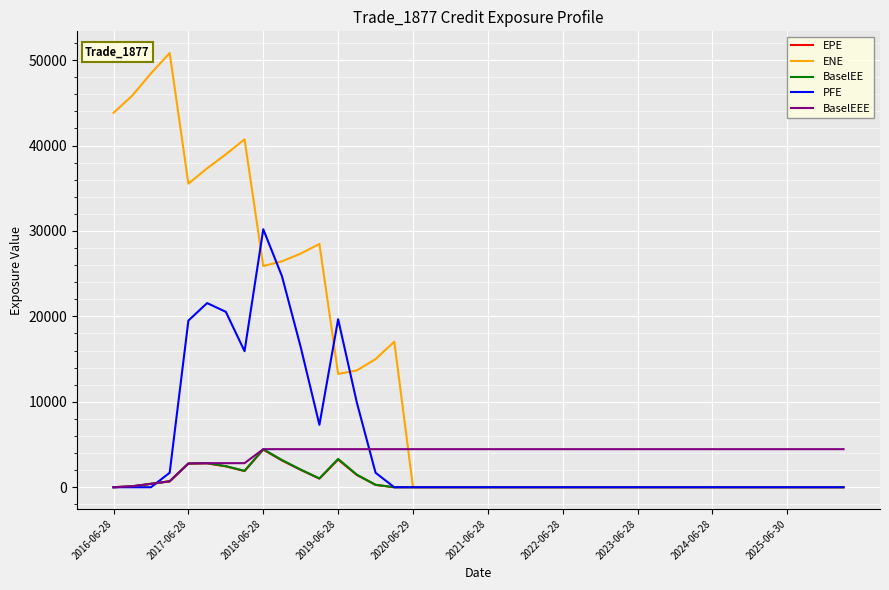

Which series has the largest total across all categories?

ENE